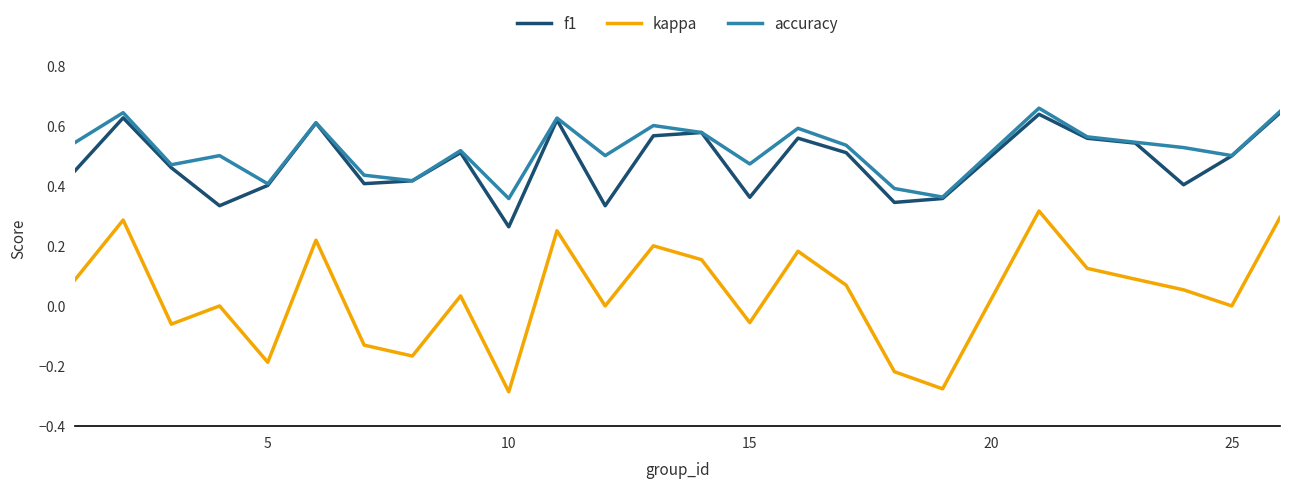

Which series has the largest range (max minus min)?

kappa